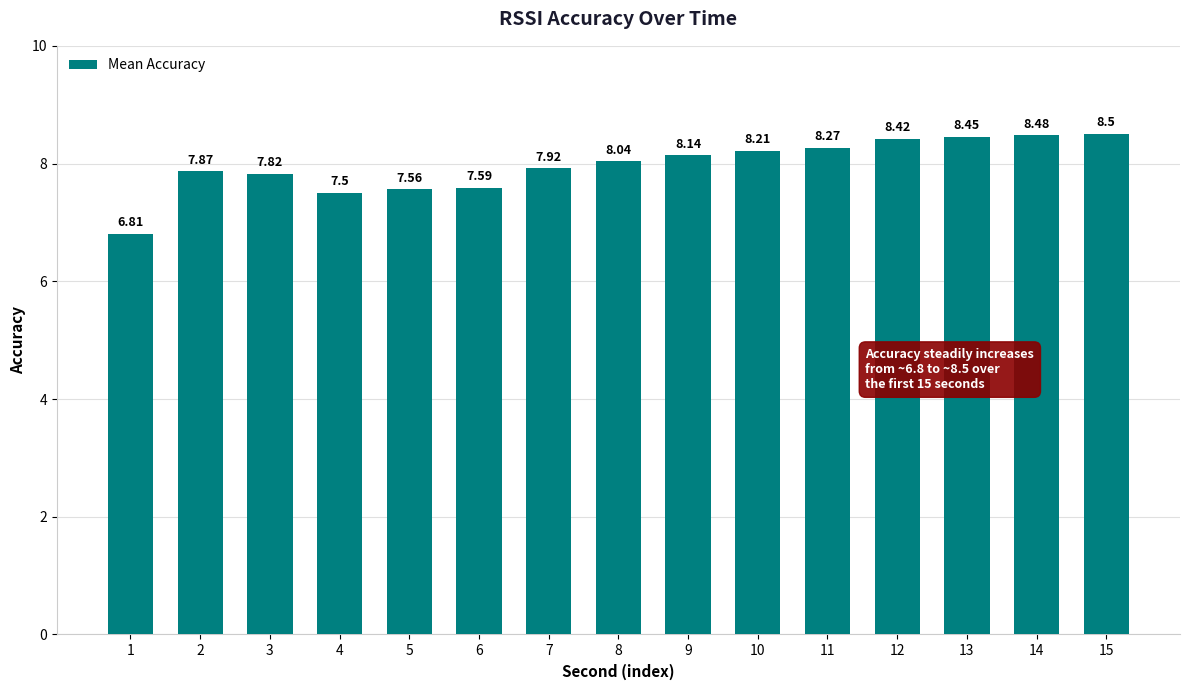

At which category does the chart reach its minimum across all series?

1